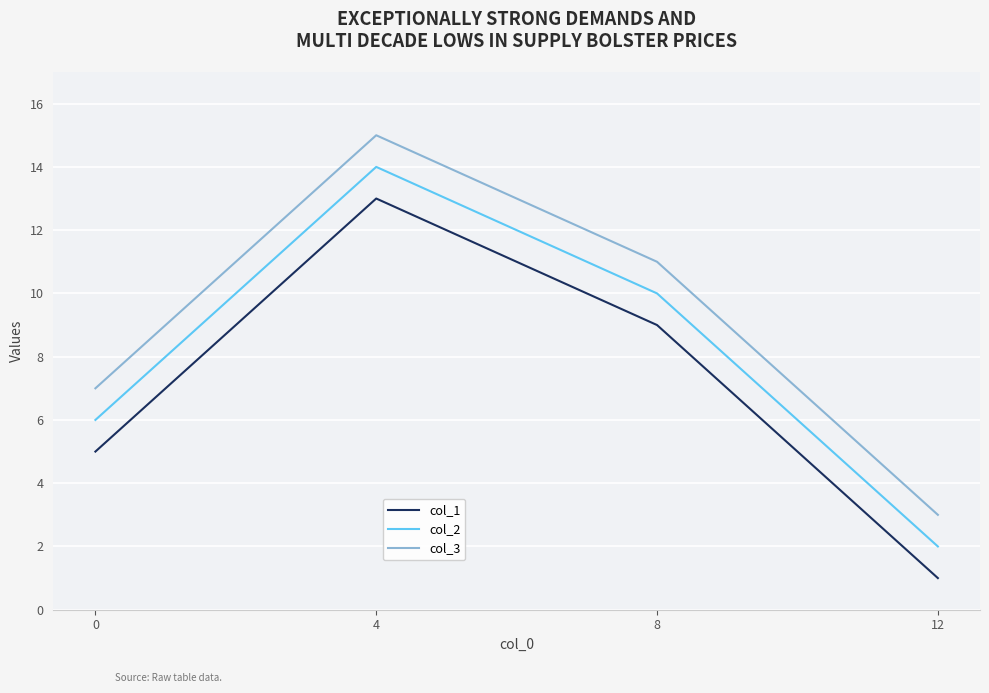

Count the col_1 values in the range 5 to 13.

3